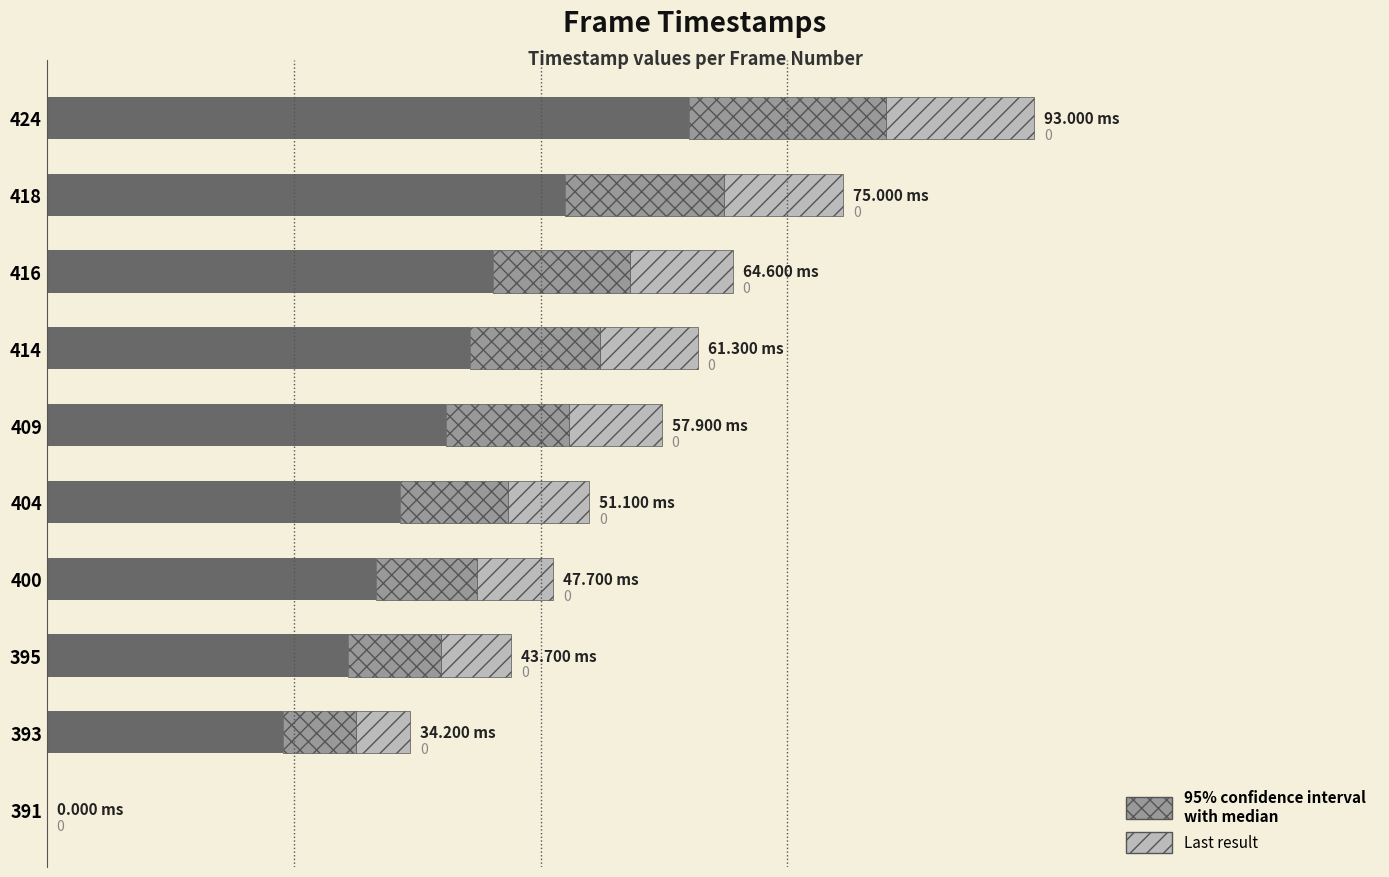

What is the difference between the maximum and minimum values?

60.4